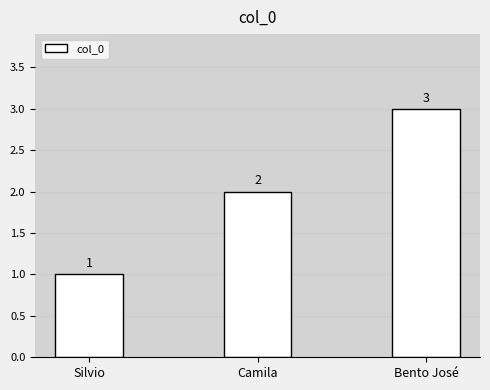

The value at Camila is 3. True or false?

False